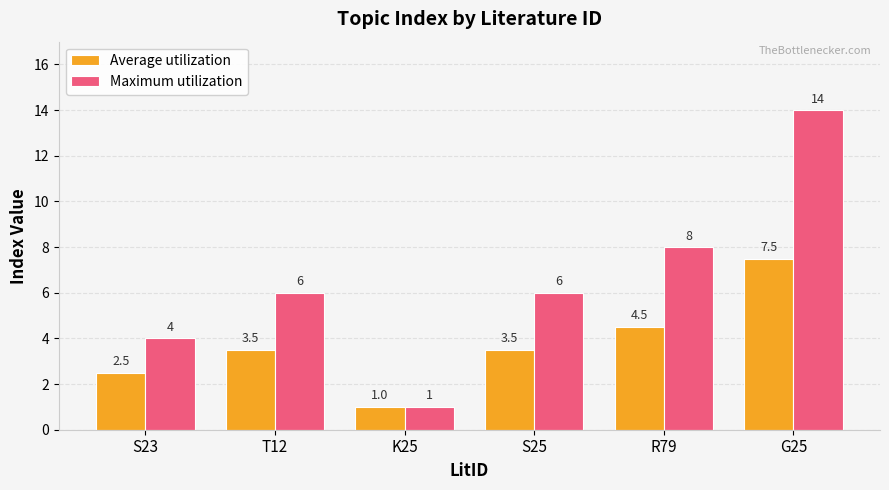

What is the approximate value of Maximum utilization at K25?

1.0